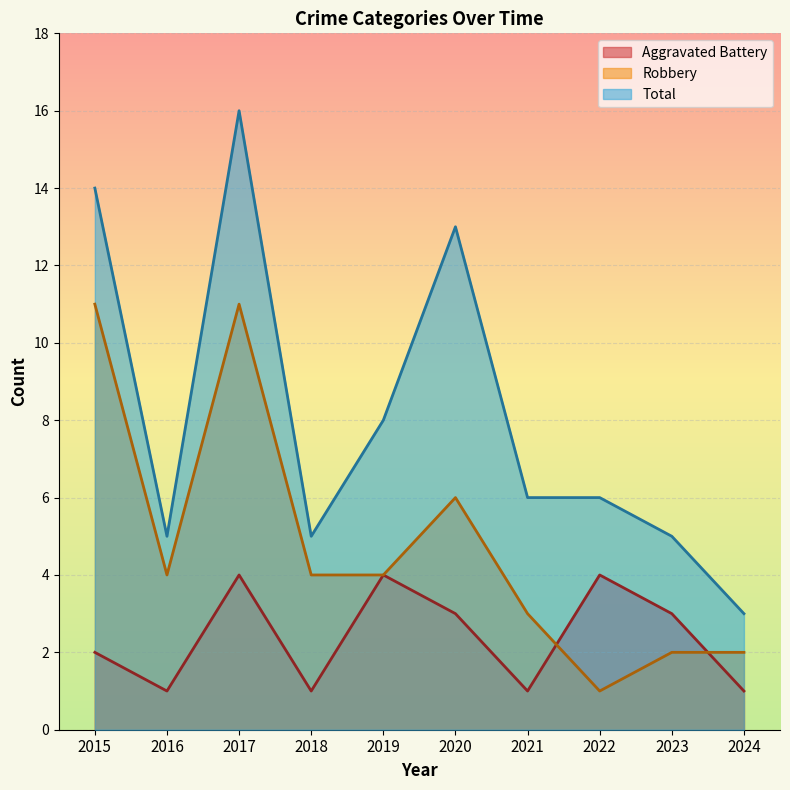

True or false: Aggravated Battery has a value of 1 at 2015.

False